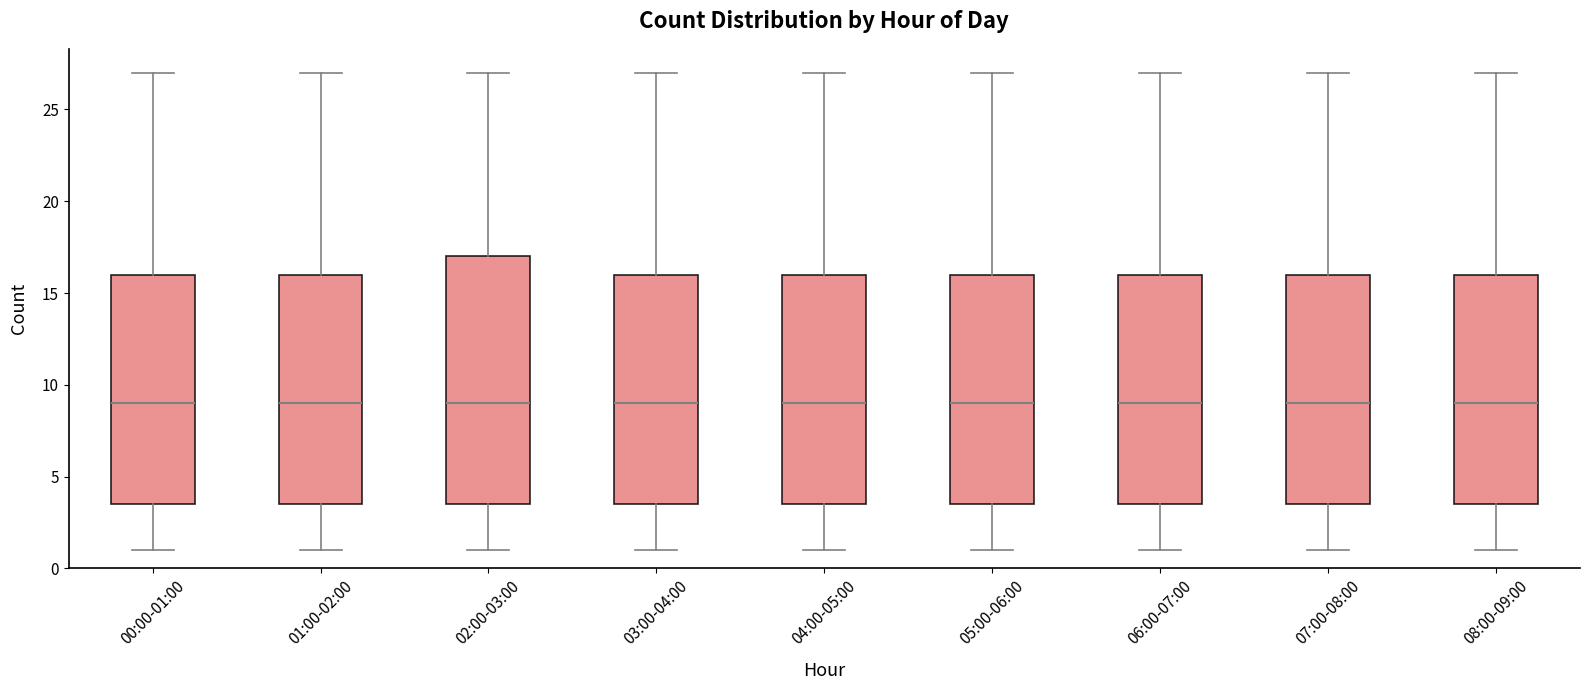

Reading left to right, read every box against the y-axis: the position of its median line, the range the box covers, and the ends of its whiskers. The values are not printed on the chart, so give them approximately, as read against the axis.

00:00-01:00: median 9.0, box 3.5 to 16.0, whiskers 1.0 to 27.0
01:00-02:00: median 9.0, box 3.5 to 16.0, whiskers 1.0 to 27.0
02:00-03:00: median 9.0, box 3.5 to 17.0, whiskers 1.0 to 27.0
03:00-04:00: median 9.0, box 3.5 to 16.0, whiskers 1.0 to 27.0
04:00-05:00: median 9.0, box 3.5 to 16.0, whiskers 1.0 to 27.0
05:00-06:00: median 9.0, box 3.5 to 16.0, whiskers 1.0 to 27.0
06:00-07:00: median 9.0, box 3.5 to 16.0, whiskers 1.0 to 27.0
07:00-08:00: median 9.0, box 3.5 to 16.0, whiskers 1.0 to 27.0
08:00-09:00: median 9.0, box 3.5 to 16.0, whiskers 1.0 to 27.0